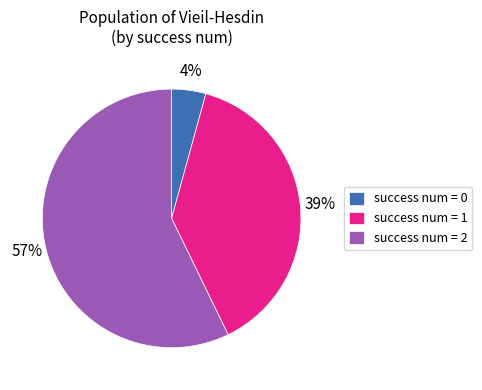

How many slices are in this pie chart?

3